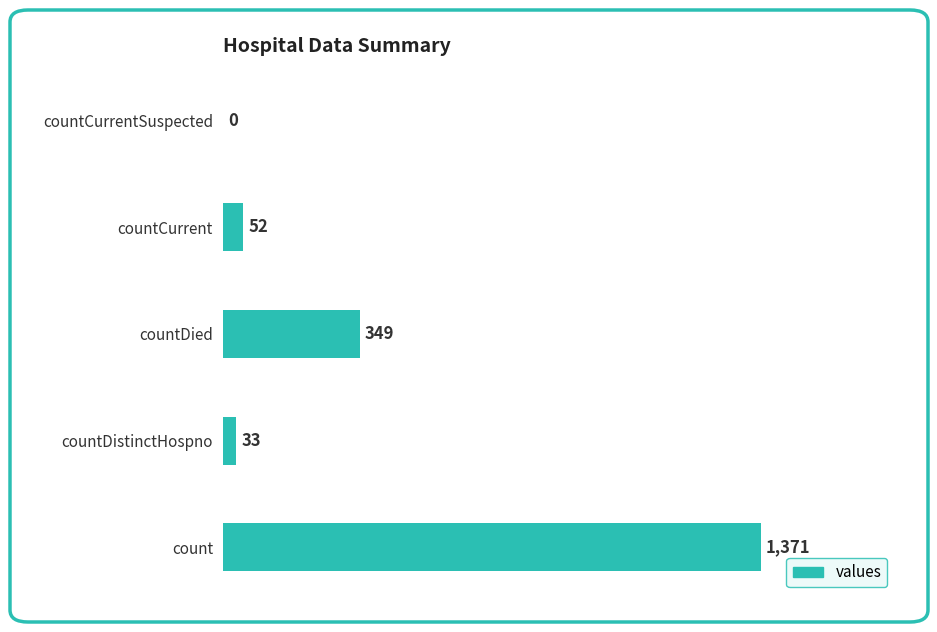

What is the sum of the values at countDistinctHospno and count?

1404